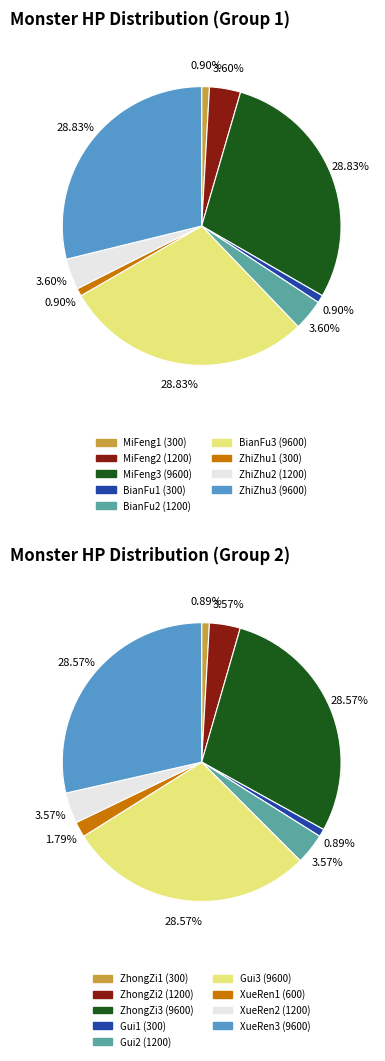

What percentage is the ZhiZhu2 (1200) slice, to the nearest percent?

4%